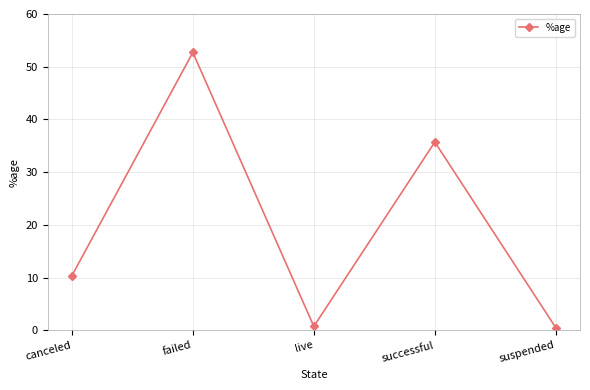

Reading left to right, what are all the values shown in this chart?

canceled=10.3	failed=52.7	live=0.7	successful=35.7	suspended=0.5